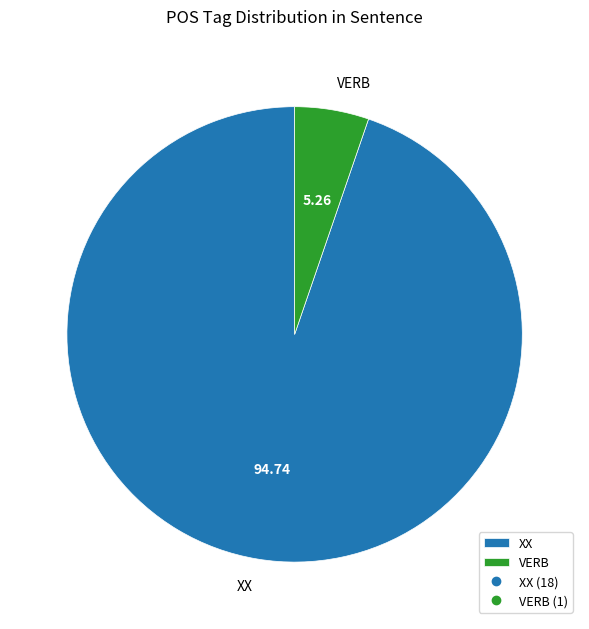

How many segments does this pie chart have?

2